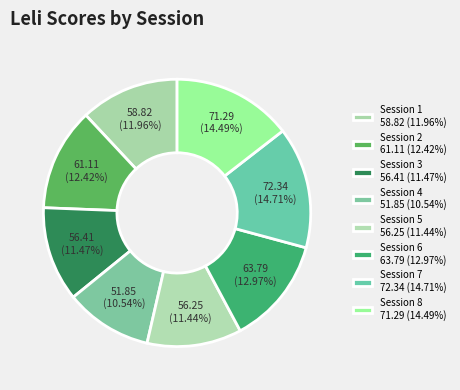

The Session 7 slice represents 8% of the pie. True or false?

False